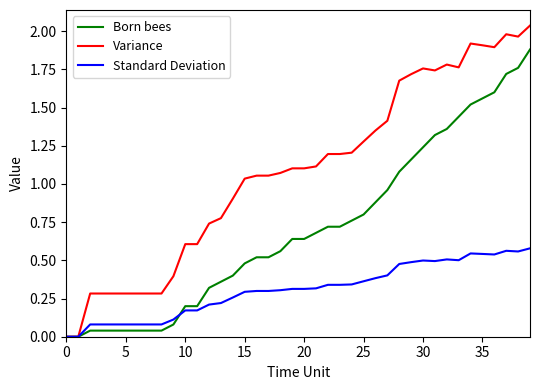

Which series has the largest total across all categories?

Variance